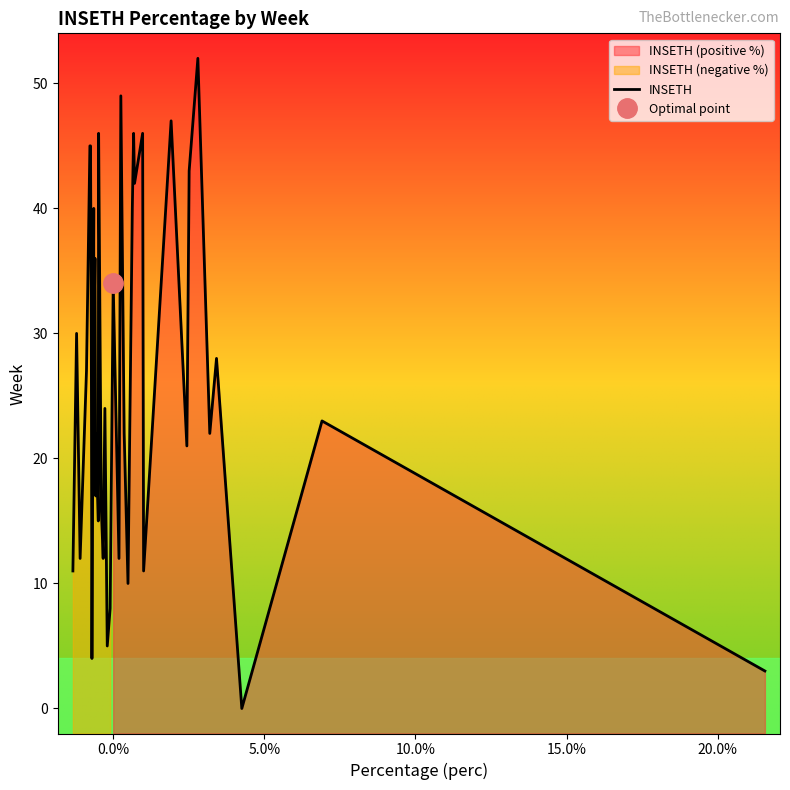

What is the average value?

27